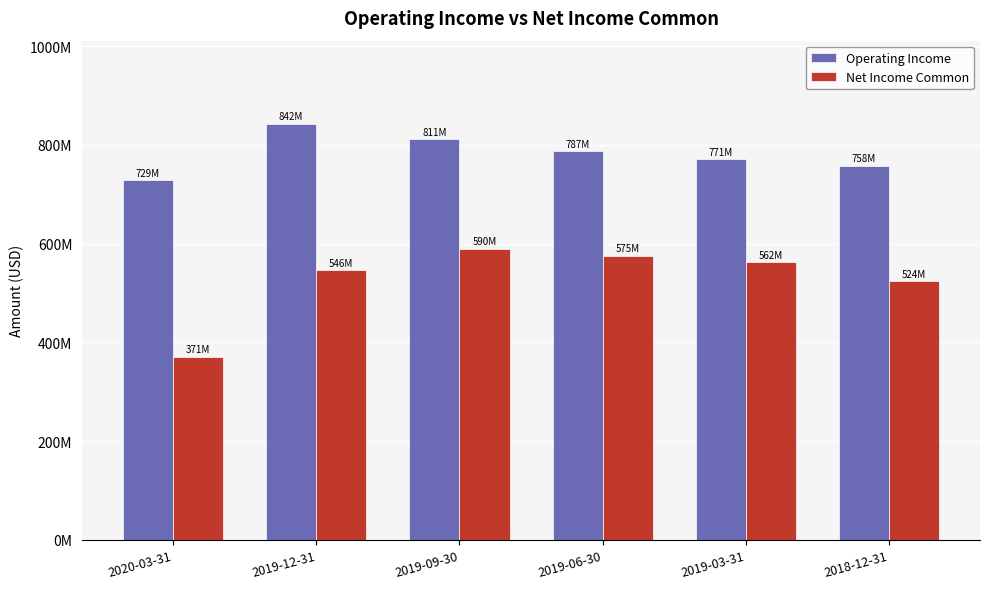

What are all the series names shown in the legend?

Operating Income, Net Income Common